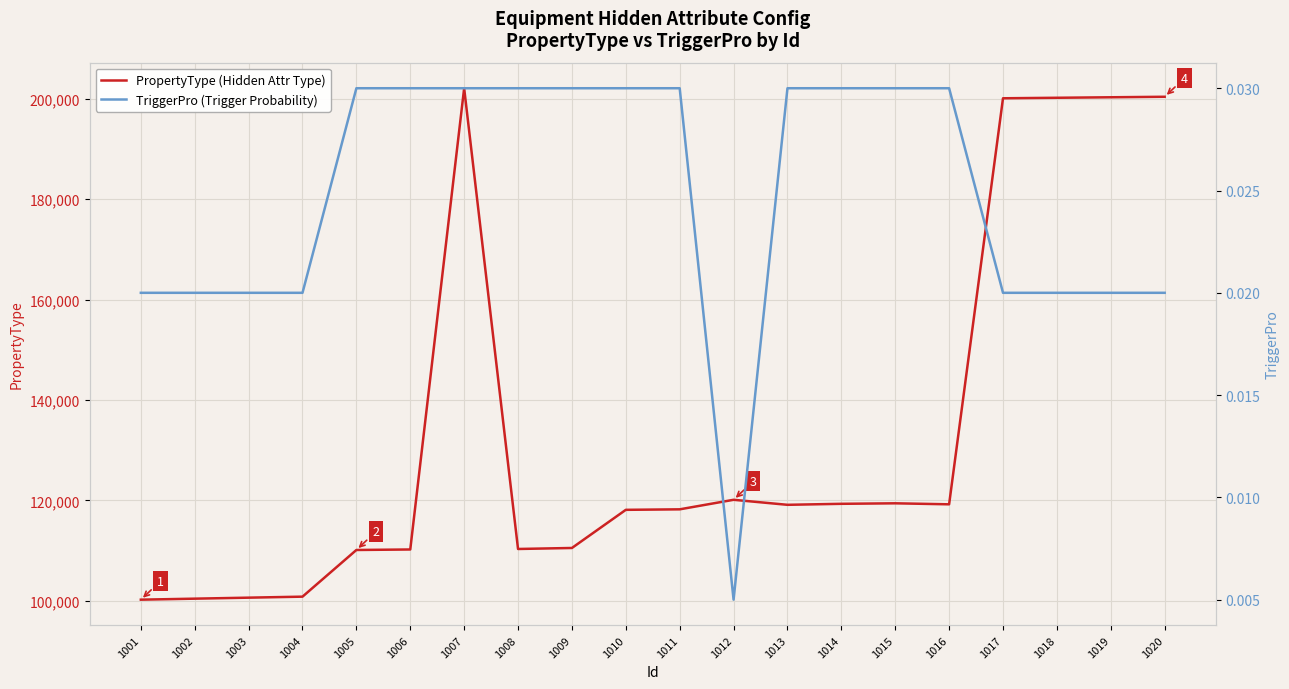

Where is the first local minimum for PropertyType (Hidden Attr Type)?

1008